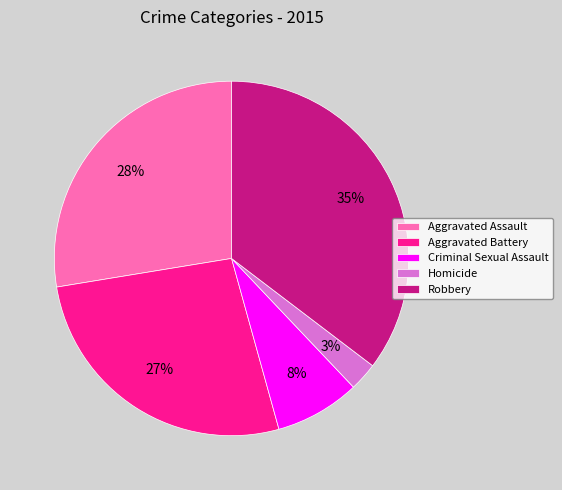

What is the largest slice in the pie chart?

Robbery